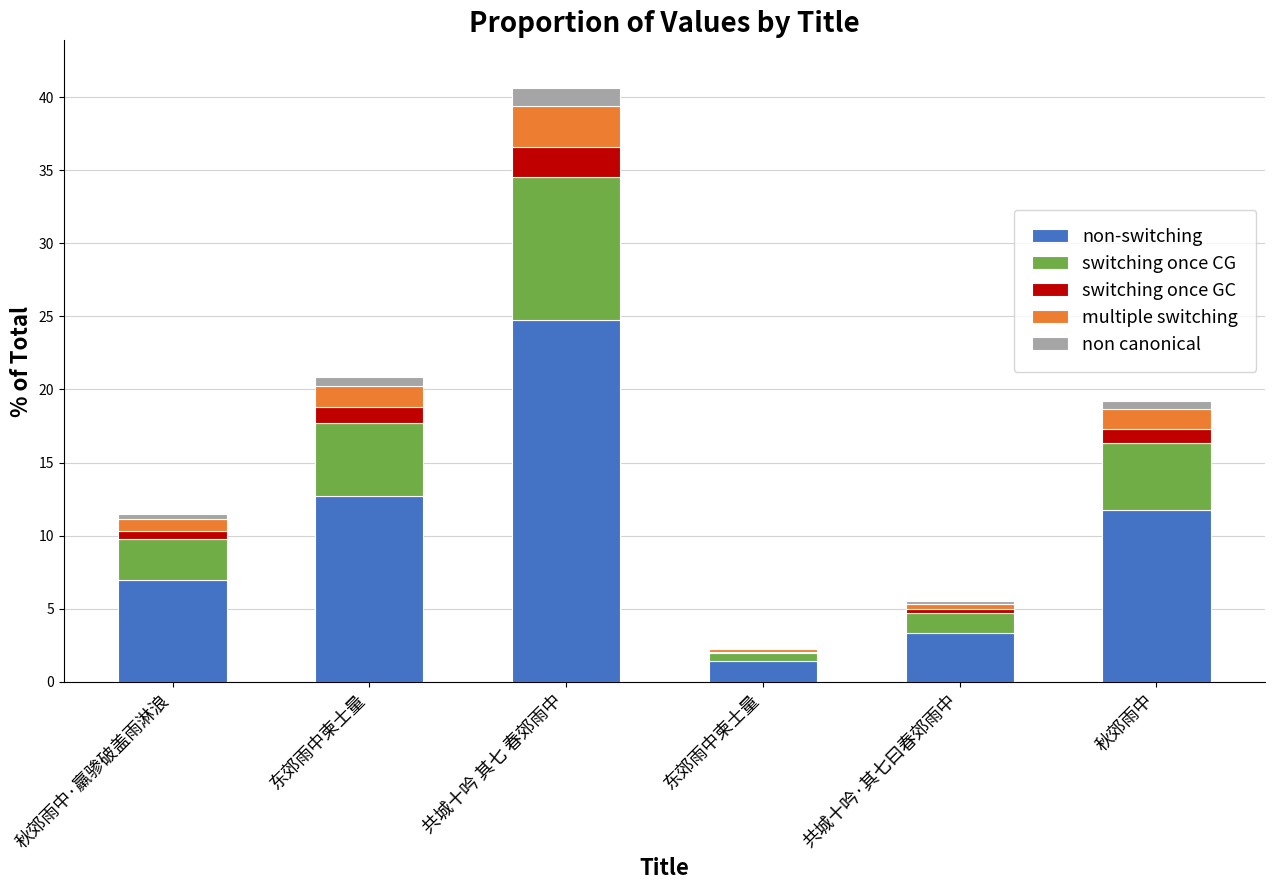

Is it true that non-switching equals 20.3 at 秋郊雨中?

False